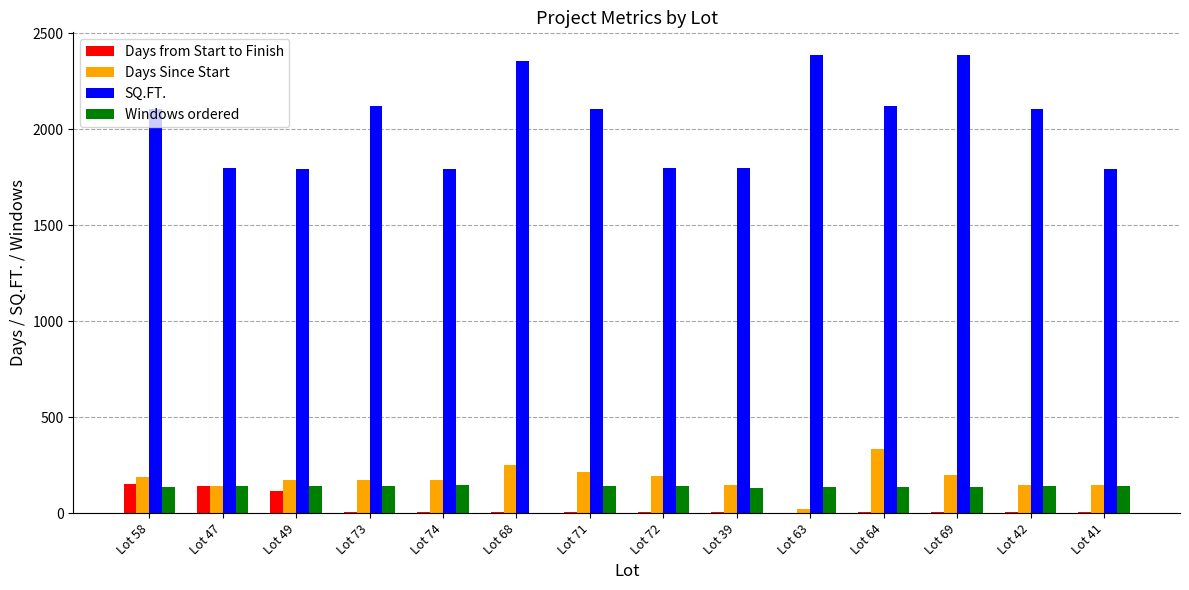

True or false: Days Since Start has a value of 90 at Lot 72.

False